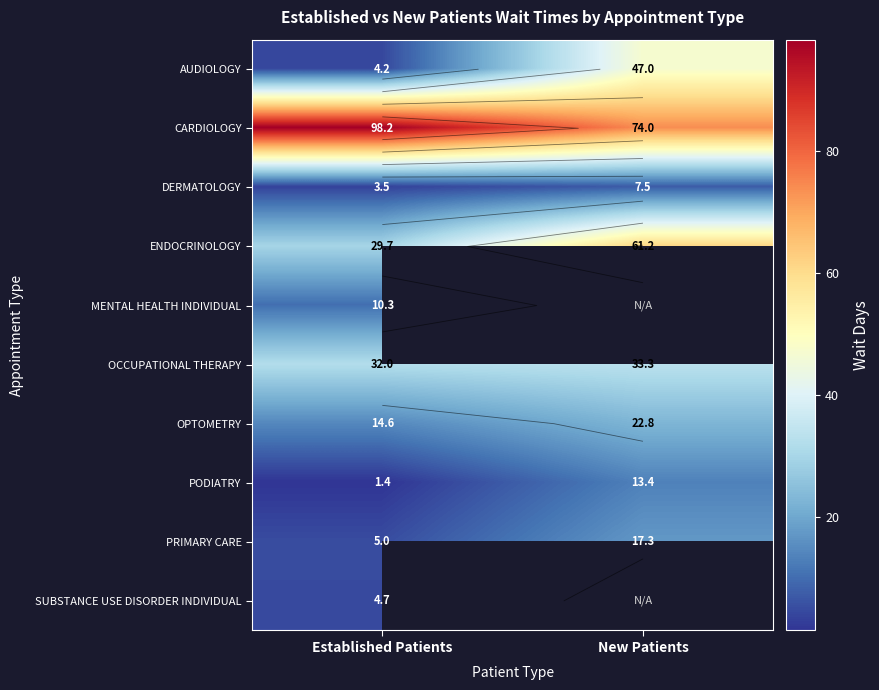

Is it true that DERMATOLOGY equals 7.5 at New Patients?

True